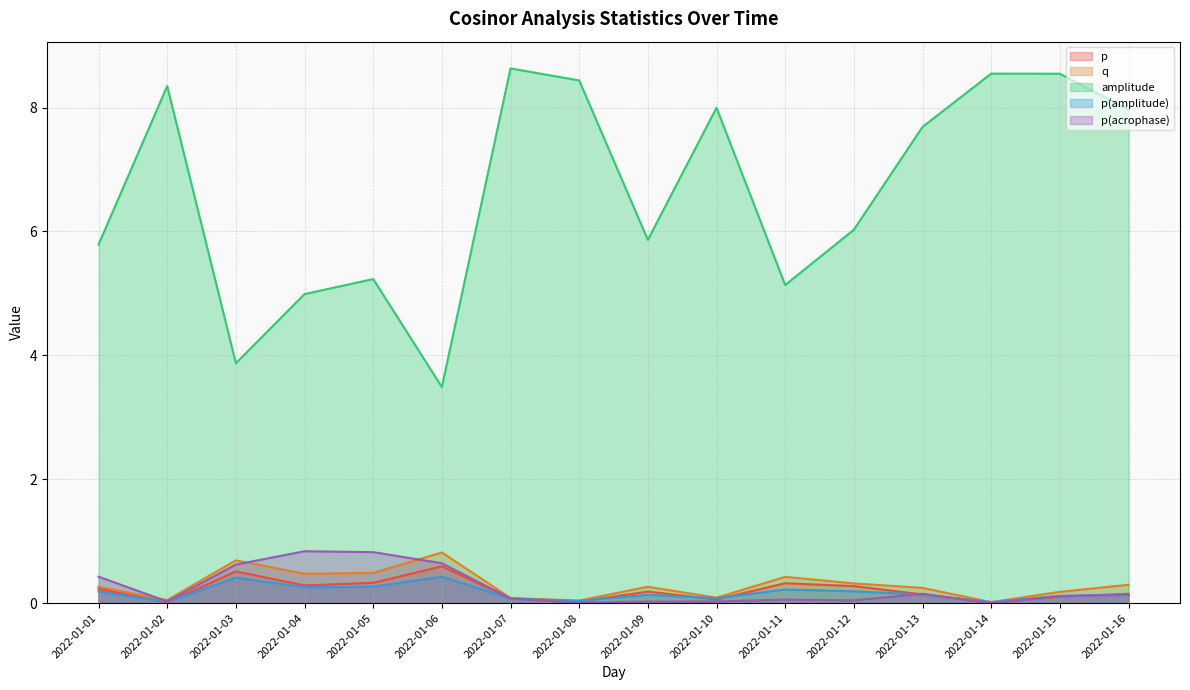

The value of p at 2022-01-02 is 0.0. True or false?

False